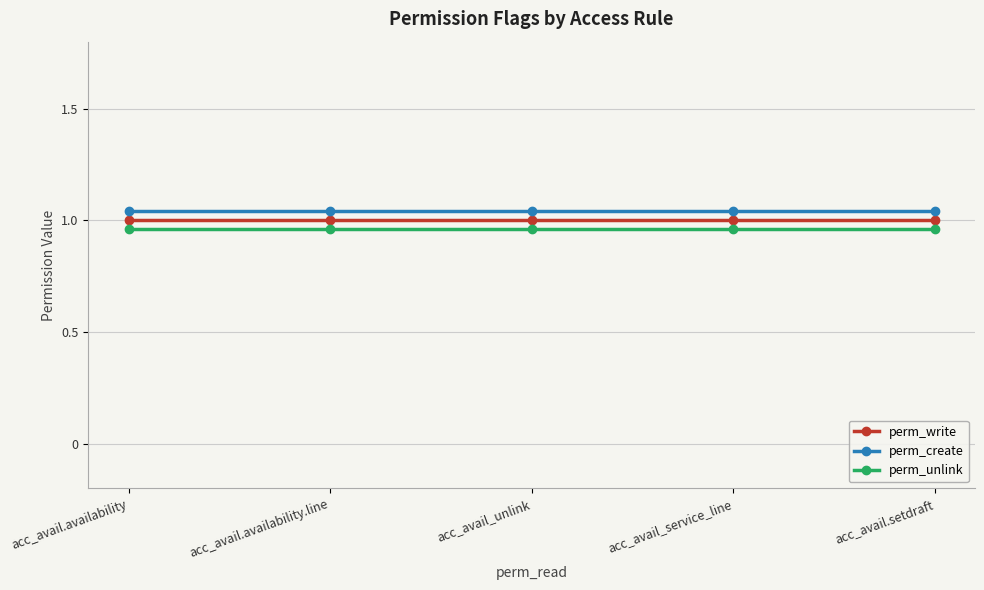

What value does the perm_create series have at acc_avail_unlink?

1.0